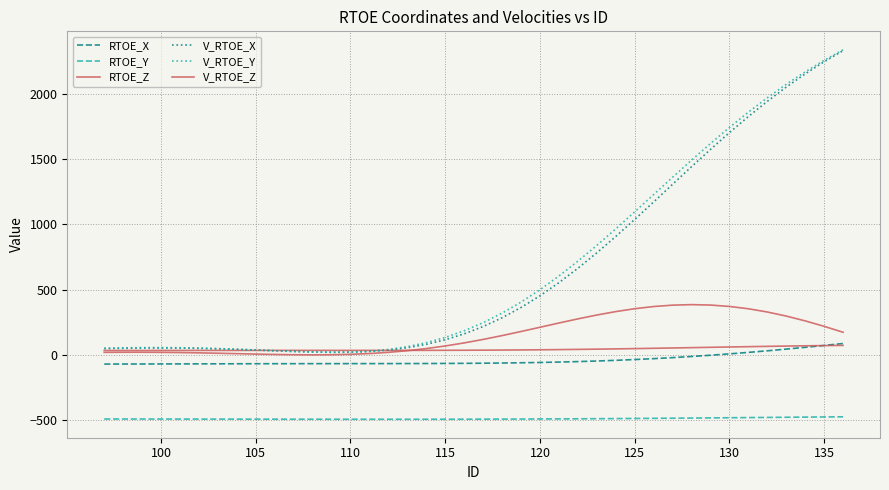

How many lines are shown in the chart?

6